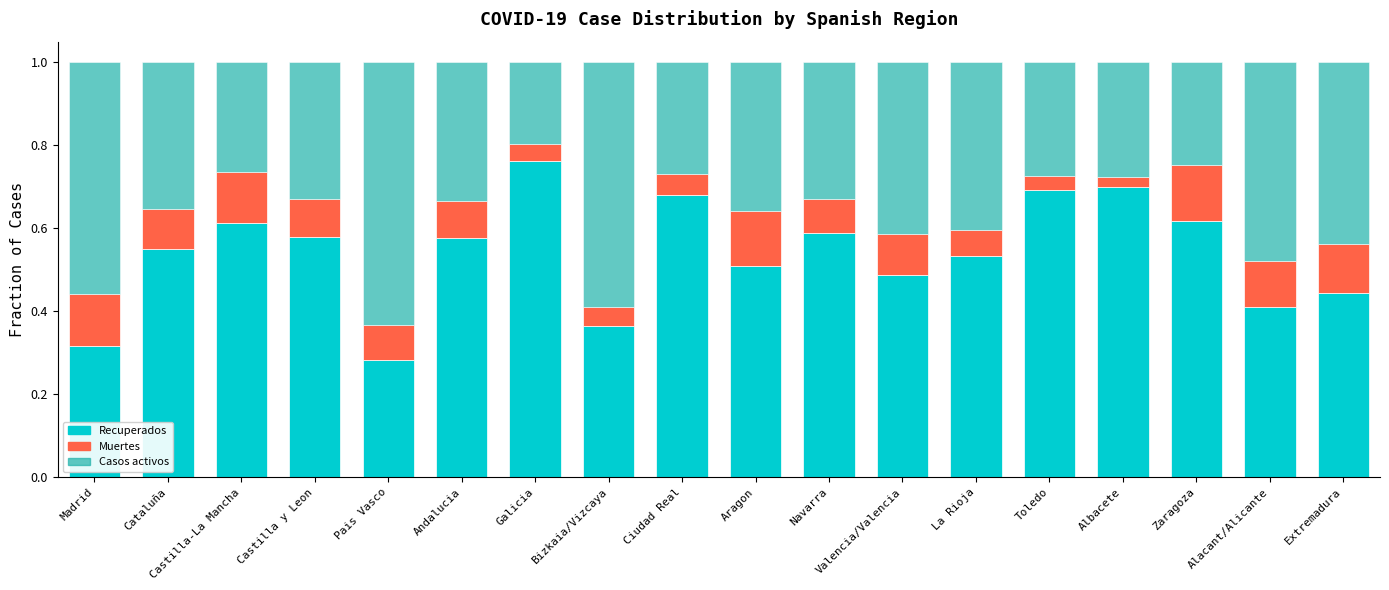

What is the sum of all Recuperados values?

9.7